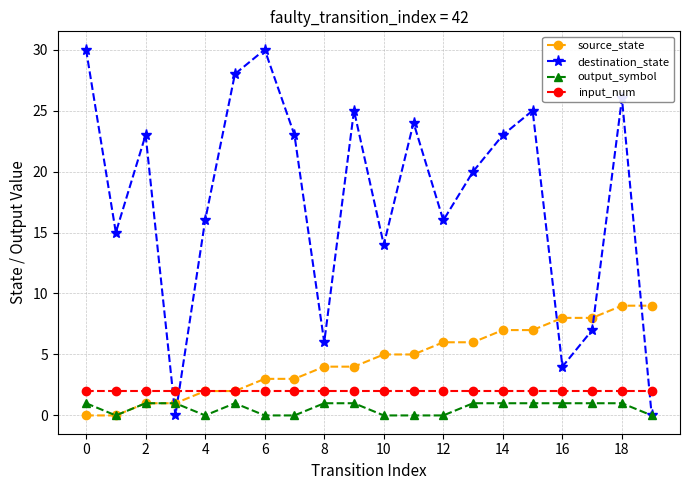

What are all the series names shown in the legend?

source_state, destination_state, output_symbol, input_num